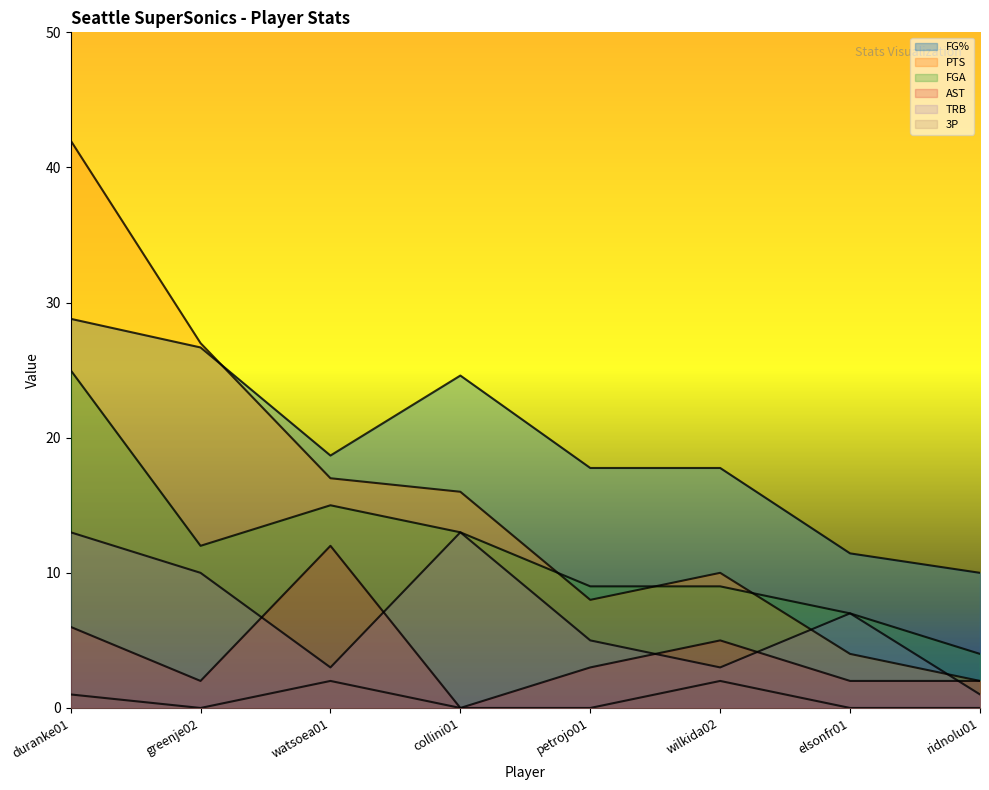

Reading right to left, list all the values displayed in this chart.

FG%: ridnolu01=10.0	elsonfr01=11.4	wilkida02=17.8	petrojo01=17.8	collini01=24.6	watsoea01=18.7	greenje02=26.7	duranke01=28.8
PTS: ridnolu01=2.0	elsonfr01=4.0	wilkida02=10.0	petrojo01=8.0	collini01=16.0	watsoea01=17.0	greenje02=27.0	duranke01=42.0
FGA: ridnolu01=4.0	elsonfr01=7.0	wilkida02=9.0	petrojo01=9.0	collini01=13.0	watsoea01=15.0	greenje02=12.0	duranke01=25.0
AST: ridnolu01=2.0	elsonfr01=2.0	wilkida02=5.0	petrojo01=3.0	collini01=0.0	watsoea01=12.0	greenje02=2.0	duranke01=6.0
TRB: ridnolu01=1.0	elsonfr01=7.0	wilkida02=3.0	petrojo01=5.0	collini01=13.0	watsoea01=3.0	greenje02=10.0	duranke01=13.0
3P: ridnolu01=0.0	elsonfr01=0.0	wilkida02=2.0	petrojo01=0.0	collini01=0.0	watsoea01=2.0	greenje02=0.0	duranke01=1.0